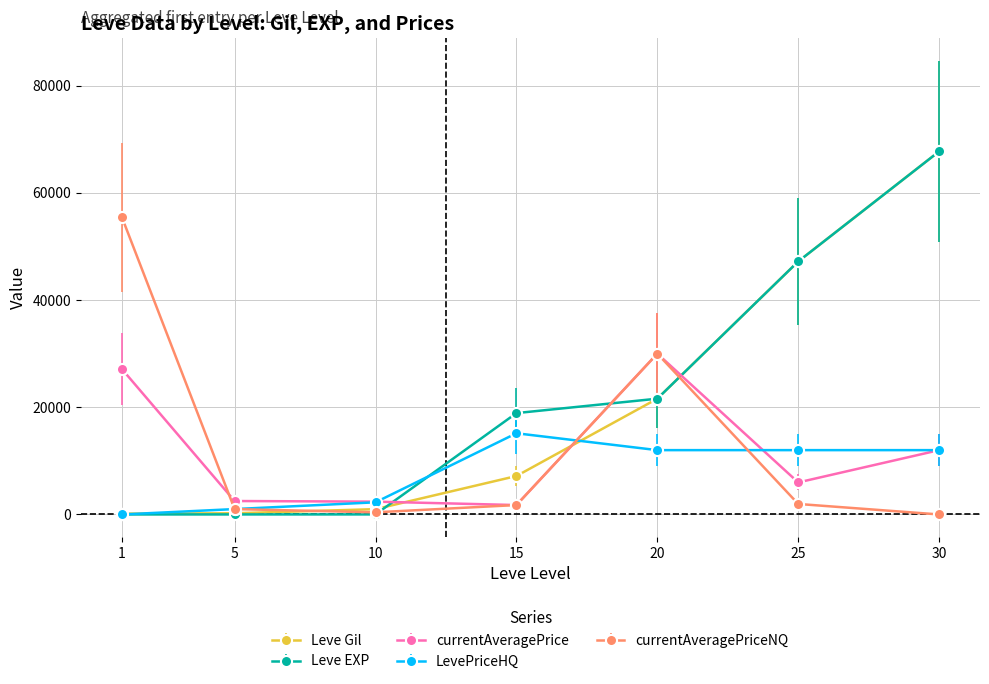

What is the average value of the currentAveragePriceNQ series?

12938.8